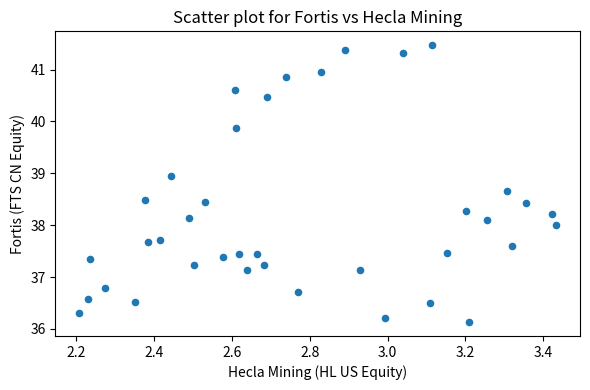

What is the range of Y values (max minus min)?

5.3